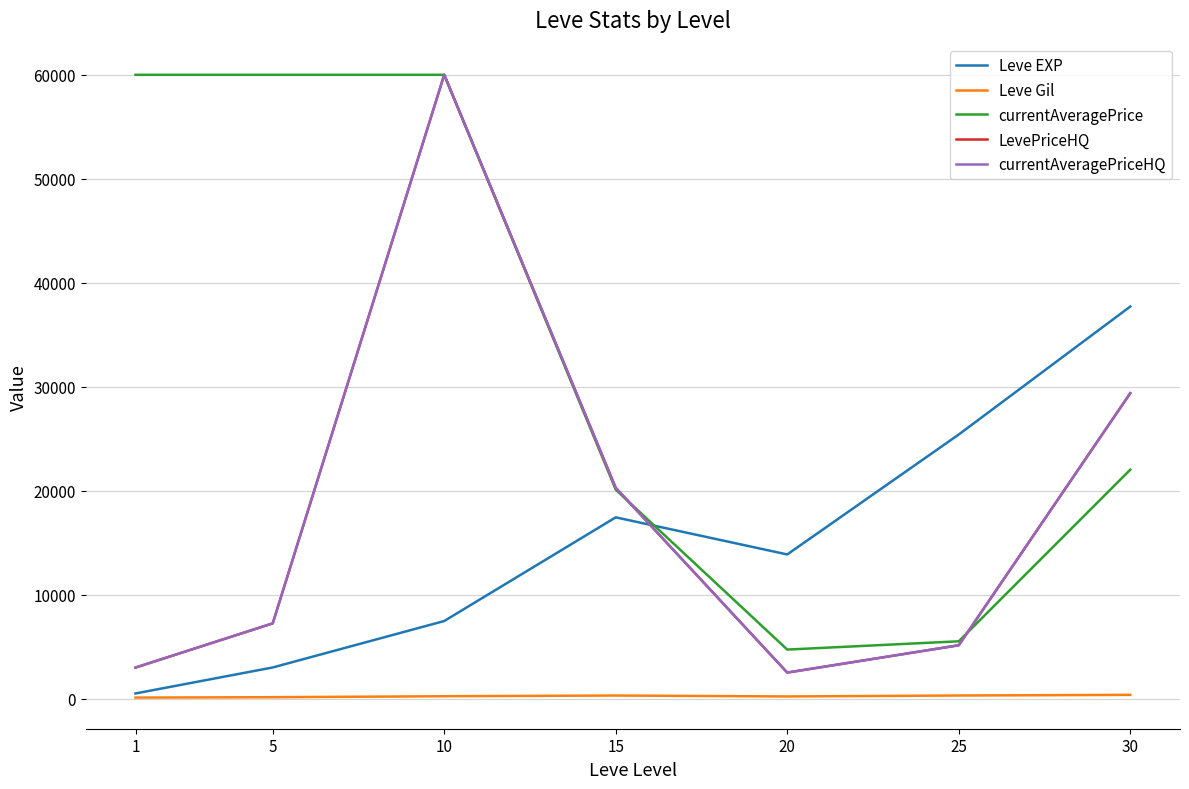

Is this an area chart (filled region under the line)?

No